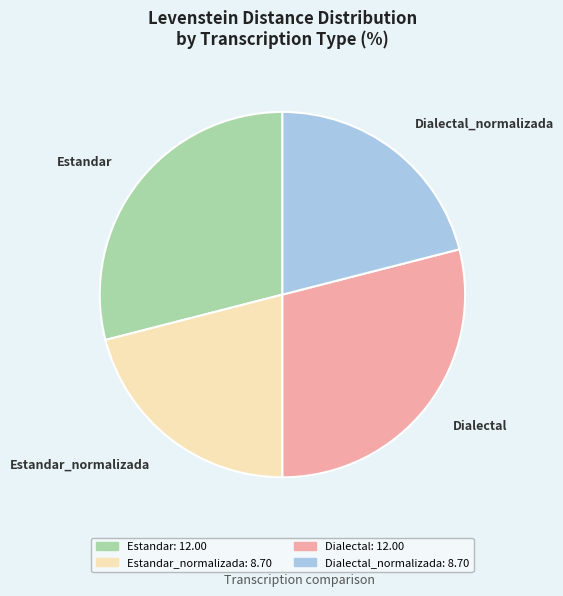

Does any single category account for the majority?

No